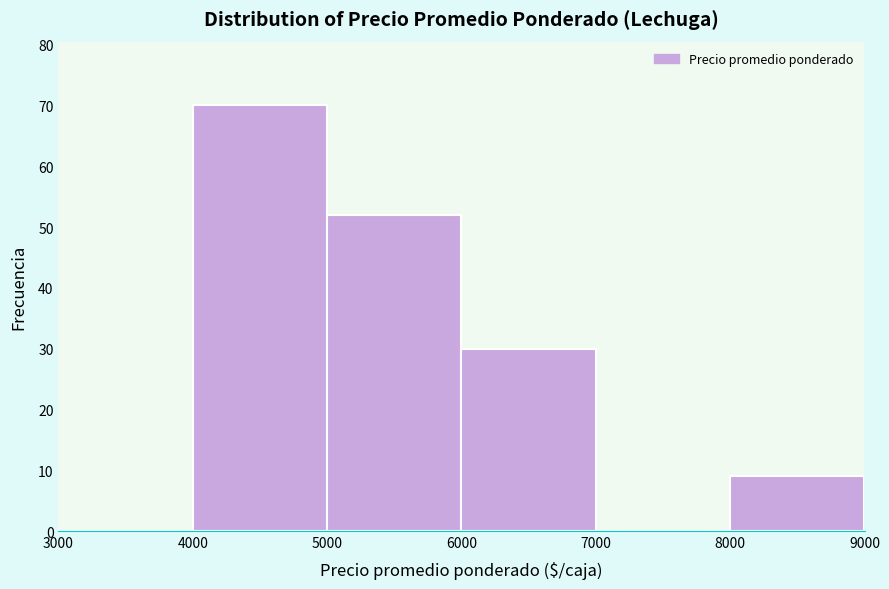

Reading left to right, transcribe this chart: for each bar, give the range it covers on the x-axis and its height. The values are not printed on the chart, so give them approximately, as read against the axis.

3000 to 4000: 0
4000 to 5000: 70
5000 to 6000: 52
6000 to 7000: 30
7000 to 8000: 0
8000 to 9000: 9